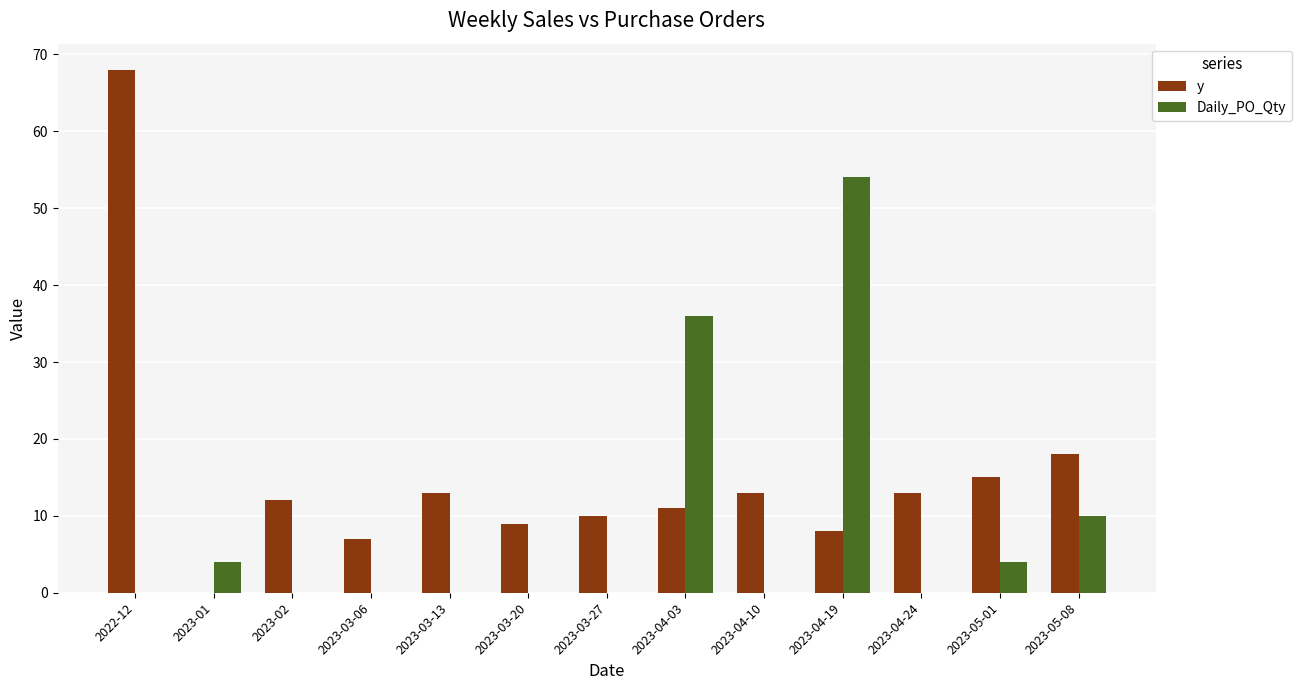

At which label is Daily_PO_Qty closest to 27?

2023-04-03